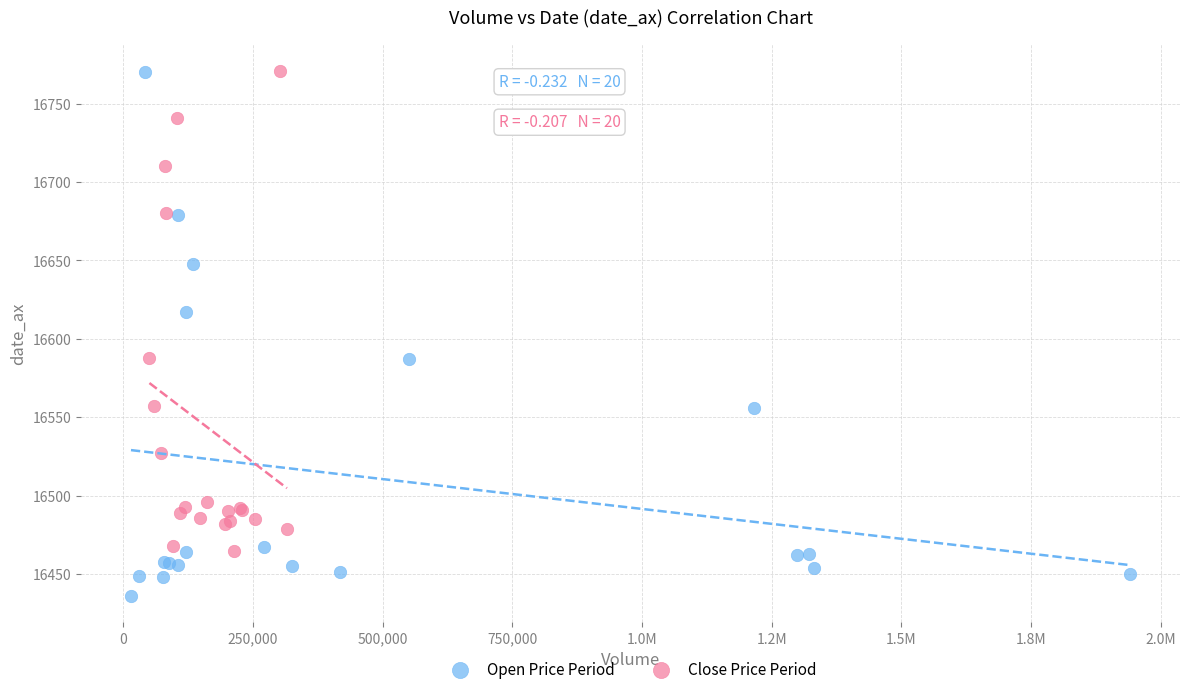

Which series contains the lowest Y value?

Open Price Period